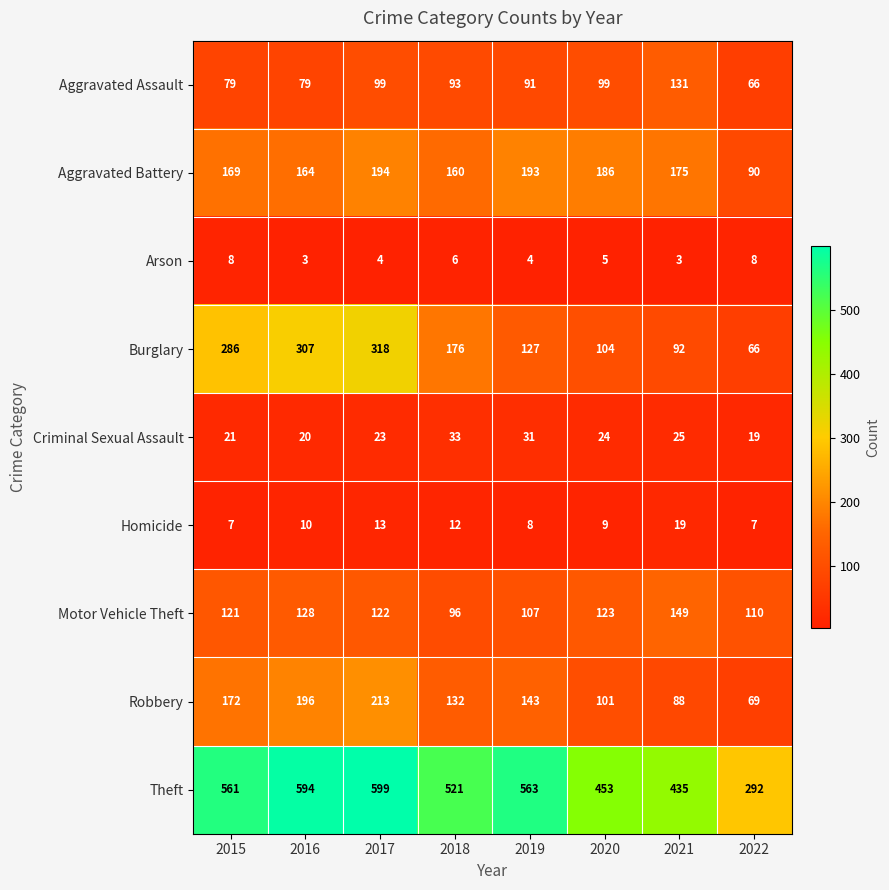

What value does the Aggravated Battery series have at 2022?

90